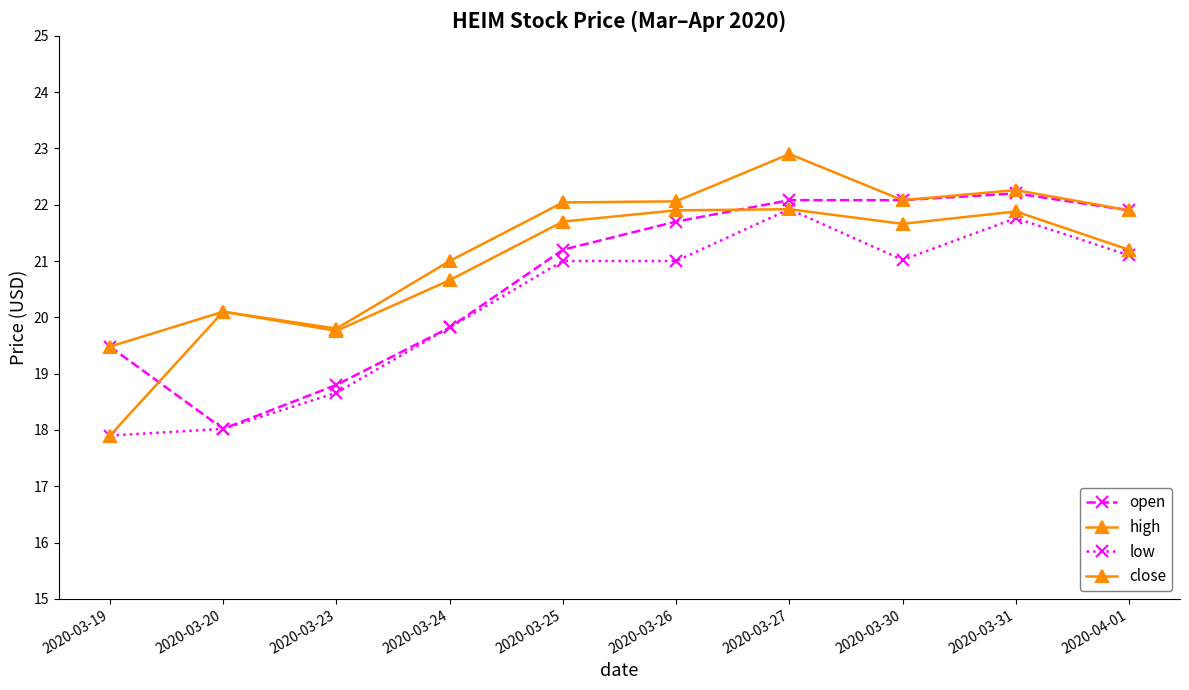

How many values in the close series are below 21?

4